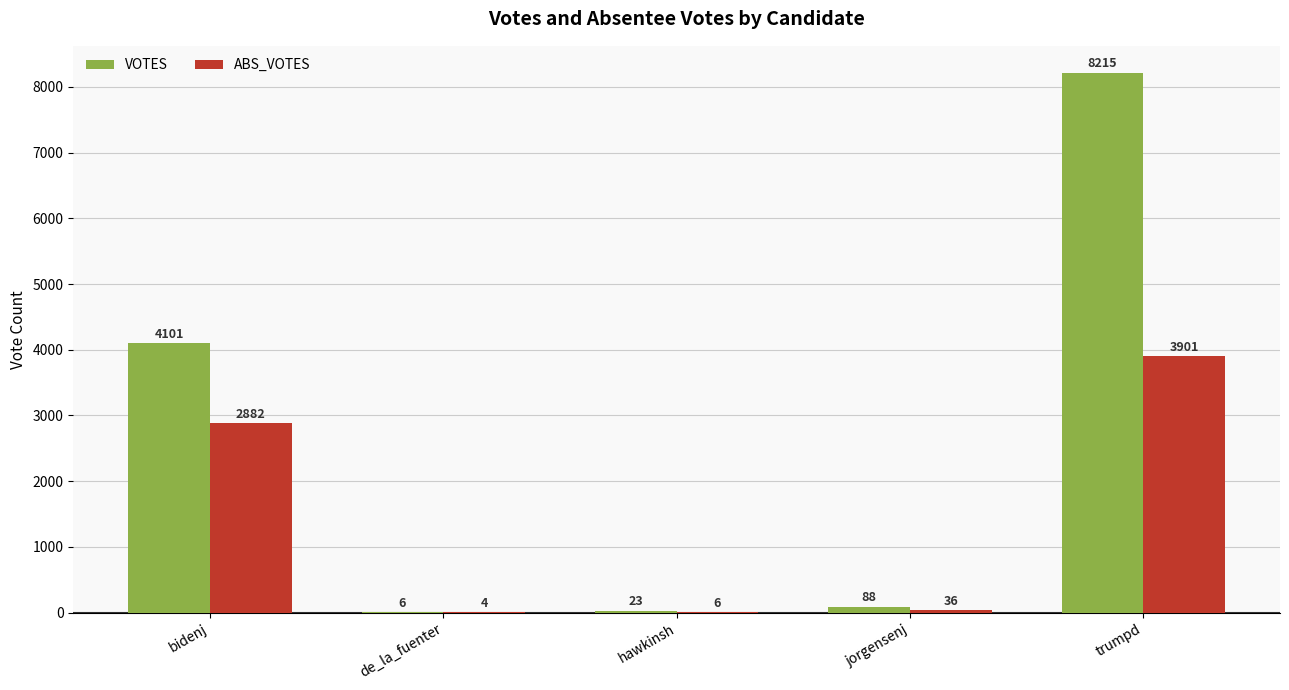

What is the maximum value for ABS_VOTES?

3901